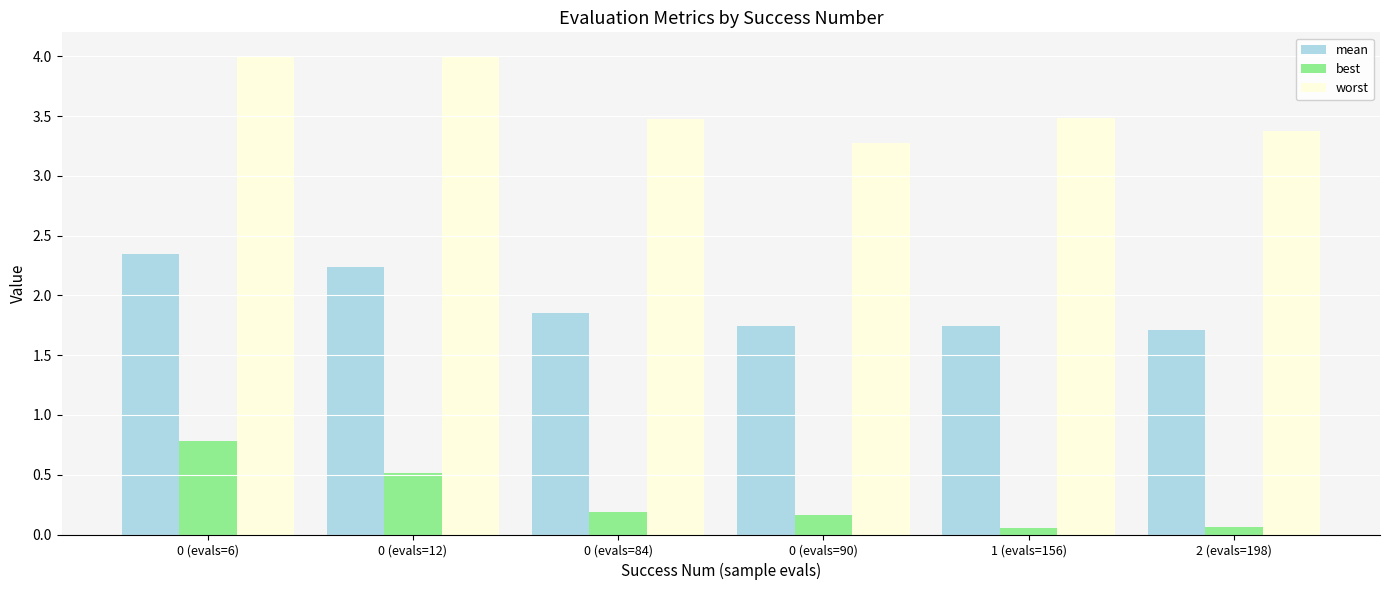

What is the label of the 5th bar from the right?

0 (evals=12)